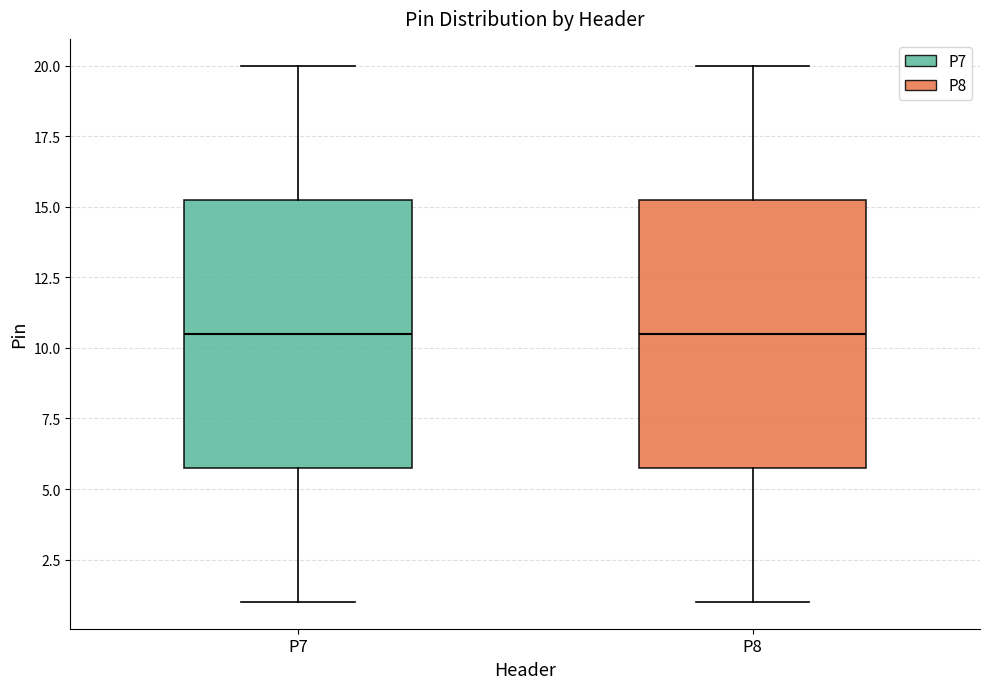

Where is the lower edge of the box for P8 on the y-axis? The values are not printed on the chart, so give them approximately, as read against the axis.

6.0